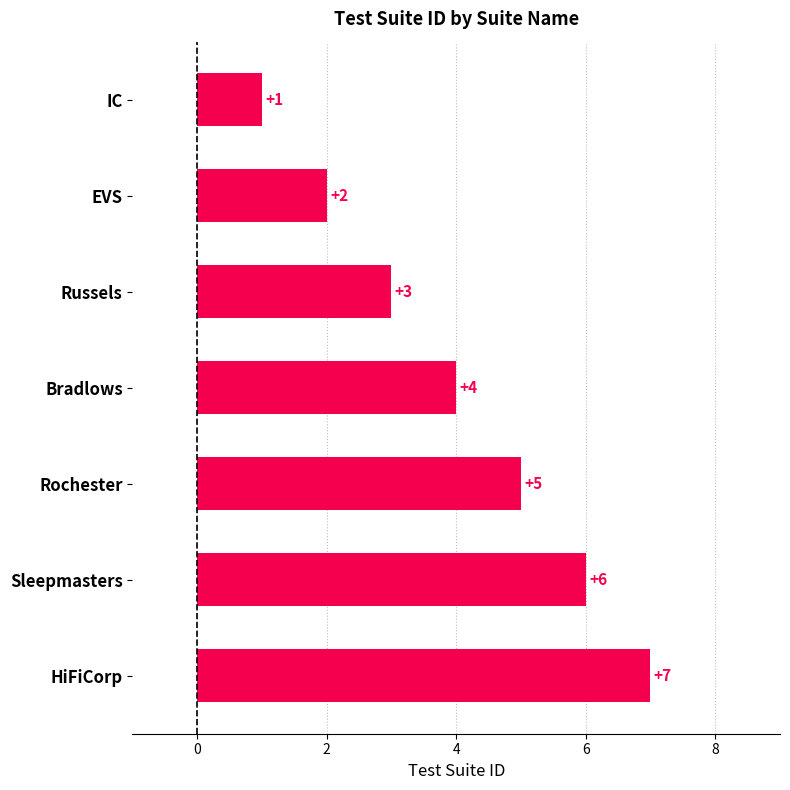

At which category does the chart reach its minimum across all series?

IC